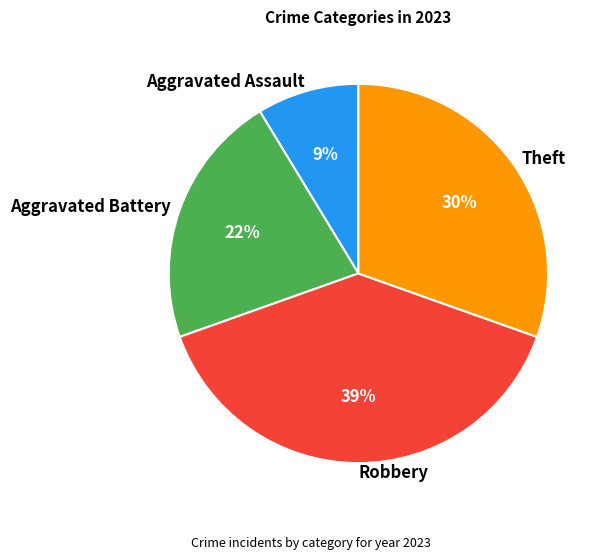

Rank the categories by value from highest to lowest.

Robbery, Theft, Aggravated Battery, Aggravated Assault